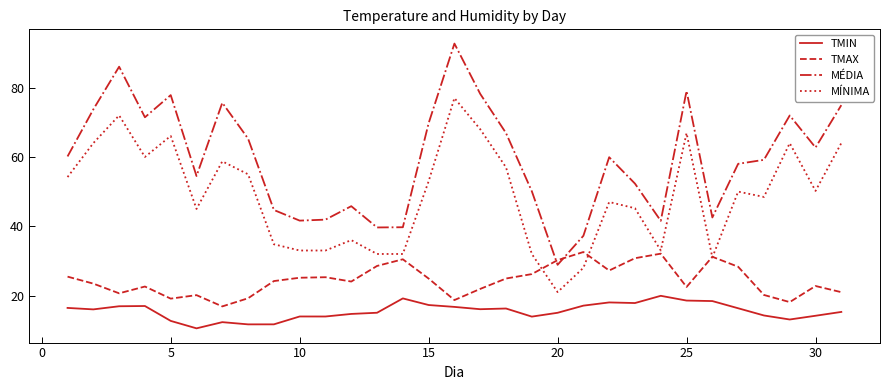

How many lines are shown in the chart?

4